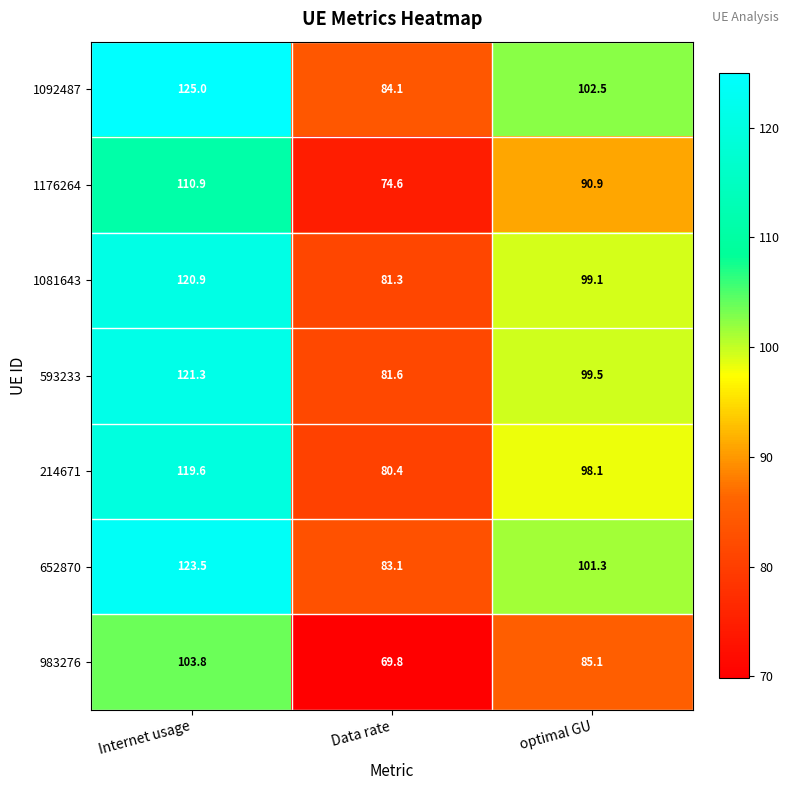

Which series has the widest spread of values?

1092487